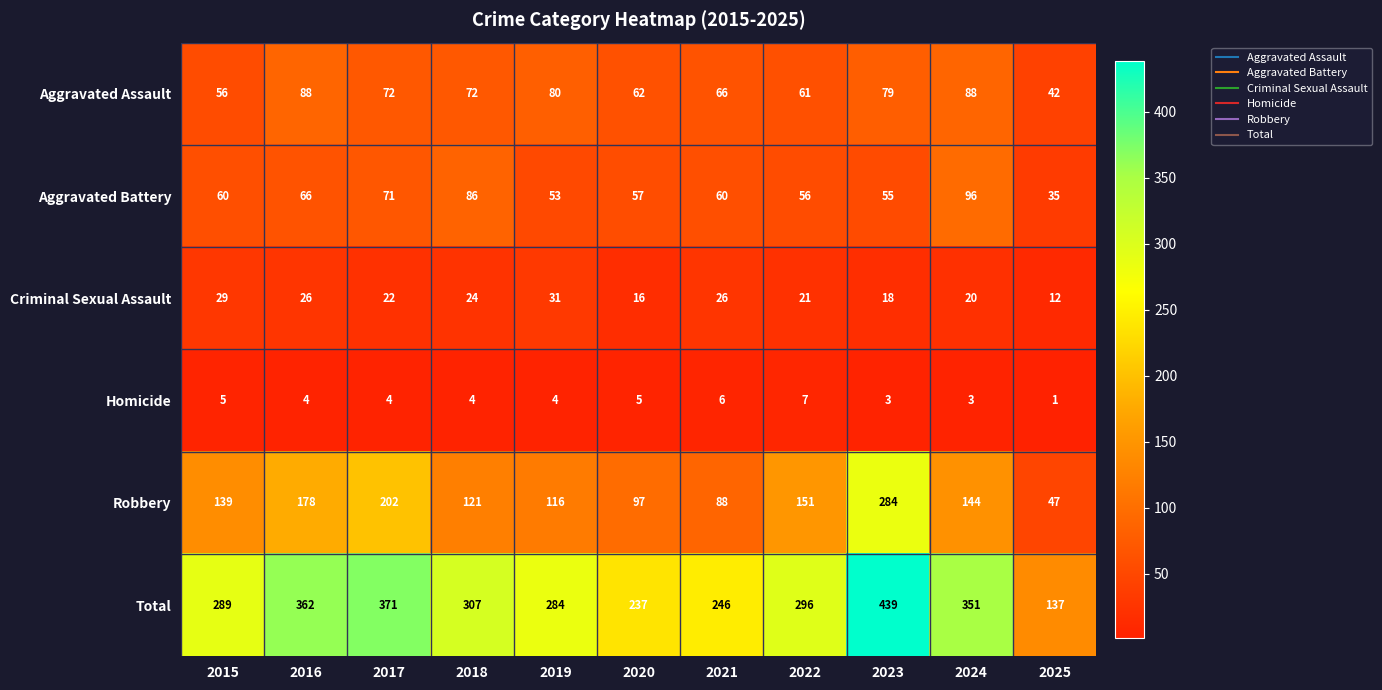

The Aggravated Battery series shows 57 at 2020. True or false?

True